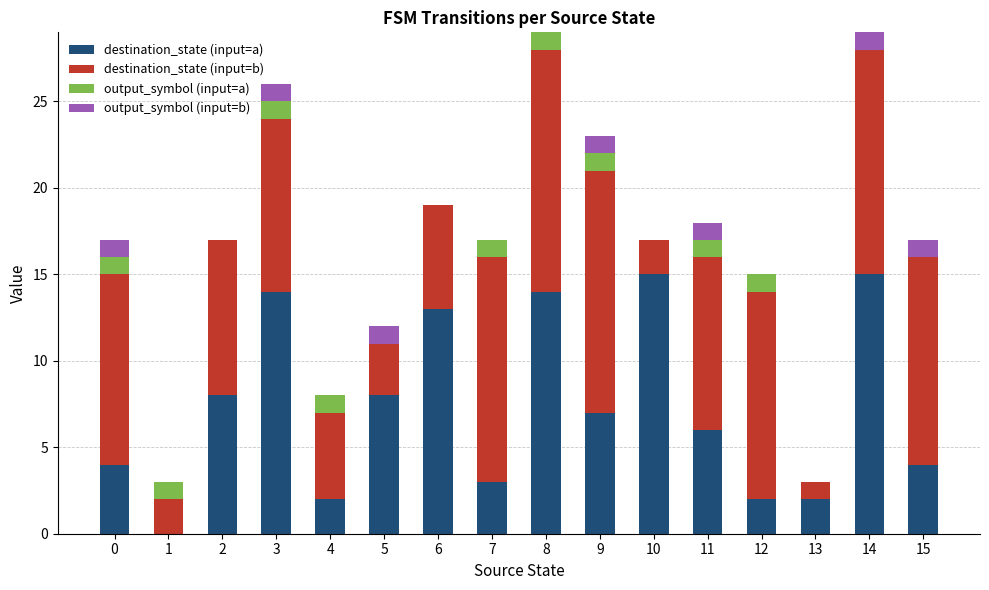

How many categories are shown in the chart?

16